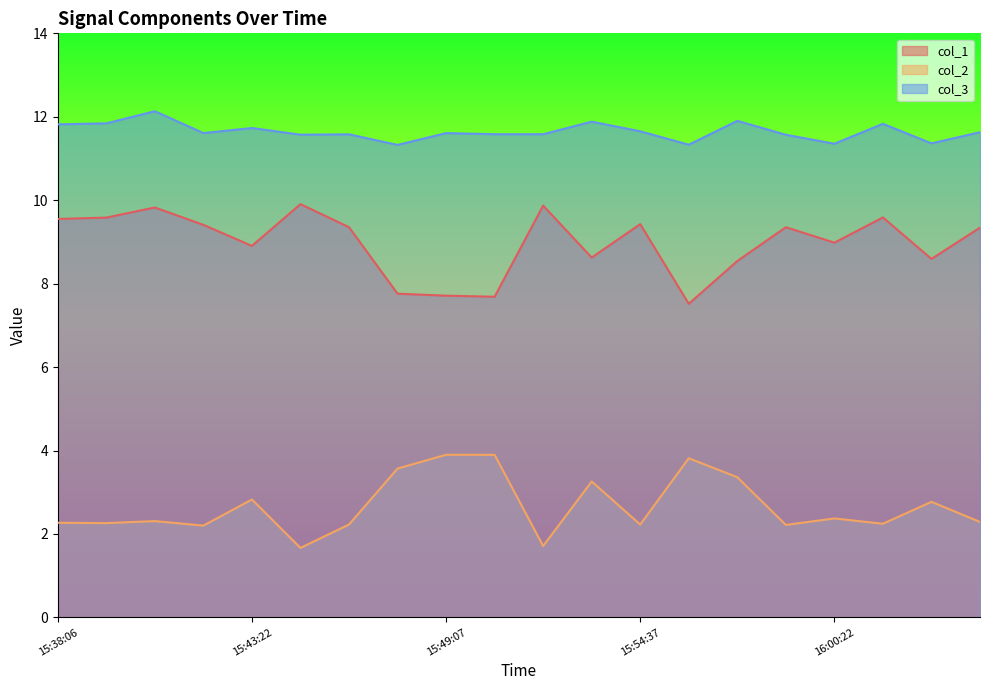

Reading left to right, transcribe all the data shown in this chart.

col_1: 9.6	9.6	9.8	9.4	8.9	9.9	9.4	7.8	7.7	7.7	9.9	8.6	9.4	7.5	8.5	9.4	9.0	9.6	8.6	9.3
col_2: 2.3	2.3	2.3	2.2	2.8	1.7	2.2	3.6	3.9	3.9	1.7	3.3	2.2	3.8	3.4	2.2	2.4	2.2	2.8	2.3
col_3: 11.8	11.8	12.1	11.6	11.7	11.6	11.6	11.3	11.6	11.6	11.6	11.9	11.7	11.3	11.9	11.6	11.4	11.8	11.4	11.6